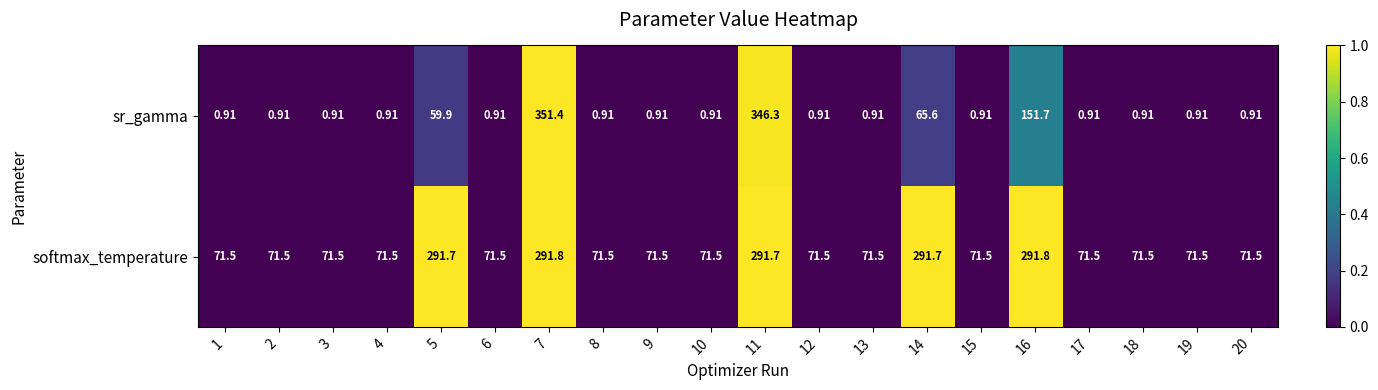

Which series has the widest spread of values?

sr_gamma